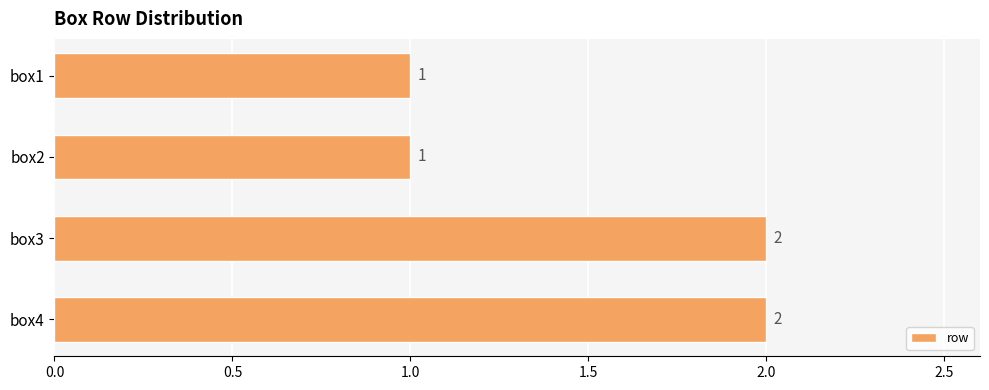

What is the ratio of the value at box2 to the value at box3?

0.5